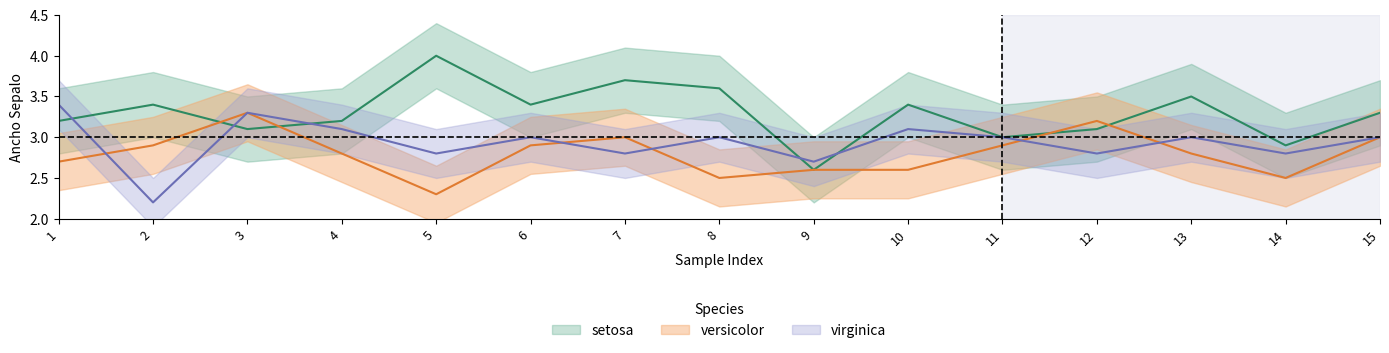

Reading left to right, transcribe all the data shown in this chart.

setosa_mean: 3.2	3.4	3.1	3.2	4.0	3.4	3.7	3.6	2.6	3.4	3.0	3.1	3.5	2.9	3.3
versicolor_mean: 2.7	2.9	3.3	2.8	2.3	2.9	3.0	2.5	2.6	2.6	2.9	3.2	2.8	2.5	3.0
virginica_mean: 3.4	2.2	3.3	3.1	2.8	3.0	2.8	3.0	2.7	3.1	3.0	2.8	3.0	2.8	3.0